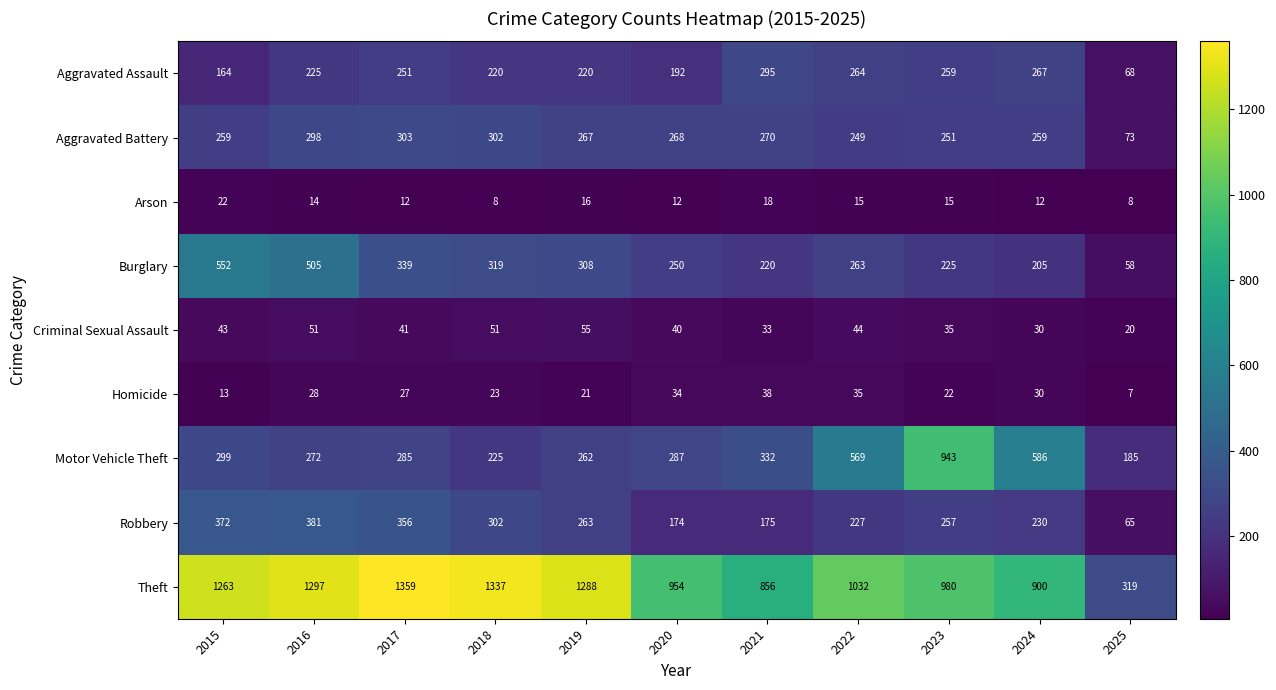

What is the sum of all Motor Vehicle Theft values?

4245